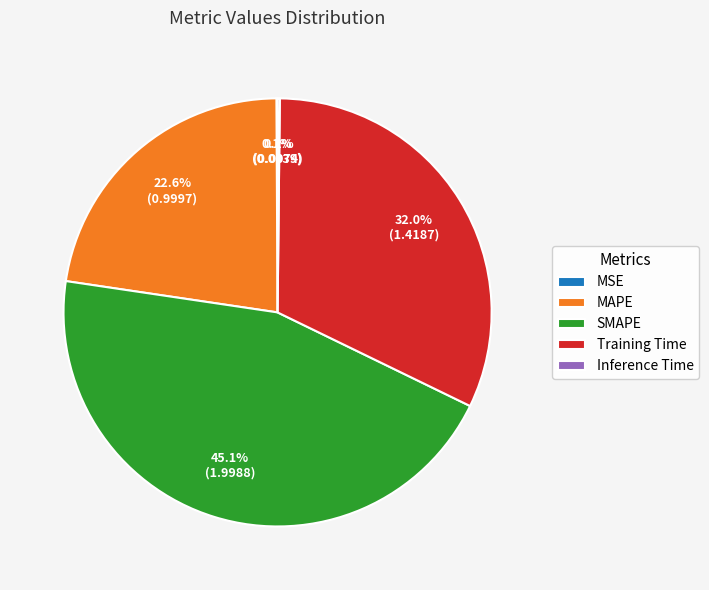

Does MAPE represent more than half of the total?

No